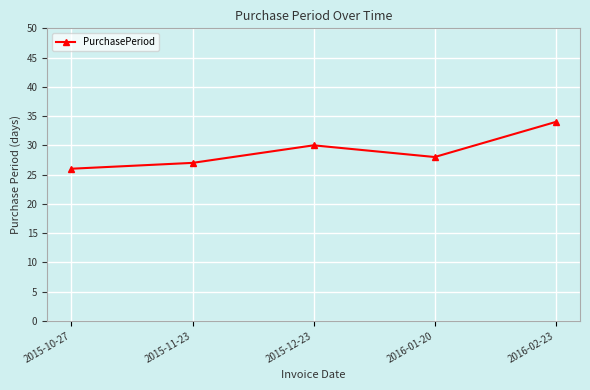

What is the average value?

29